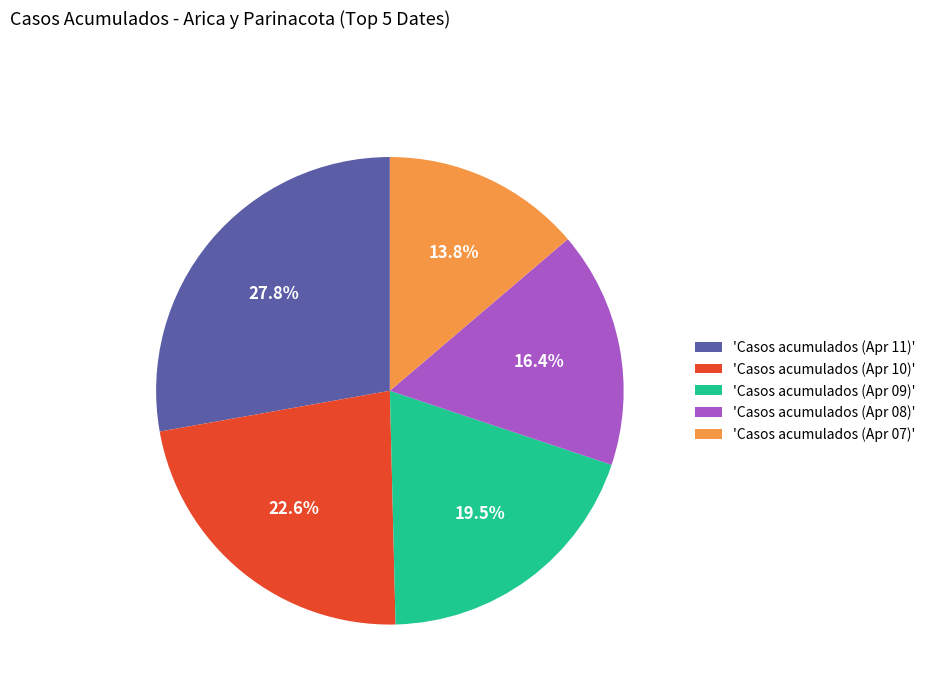

Between 'Casos acumulados (Apr 11)' and 'Casos acumulados (Apr 08)', which is larger?

'Casos acumulados (Apr 11)'